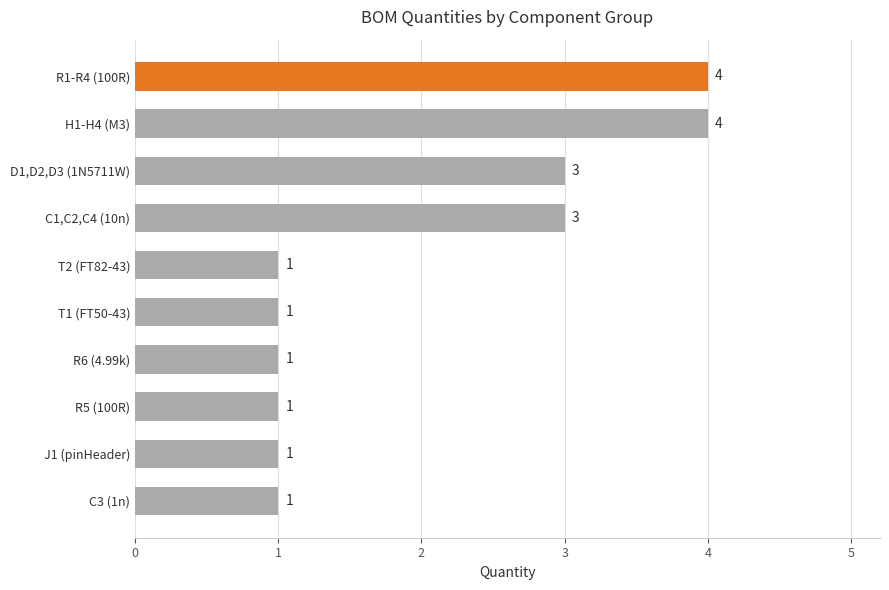

What is the change in value from D1,D2,D3 (1N5711W) to R1-R4 (100R)?

+1